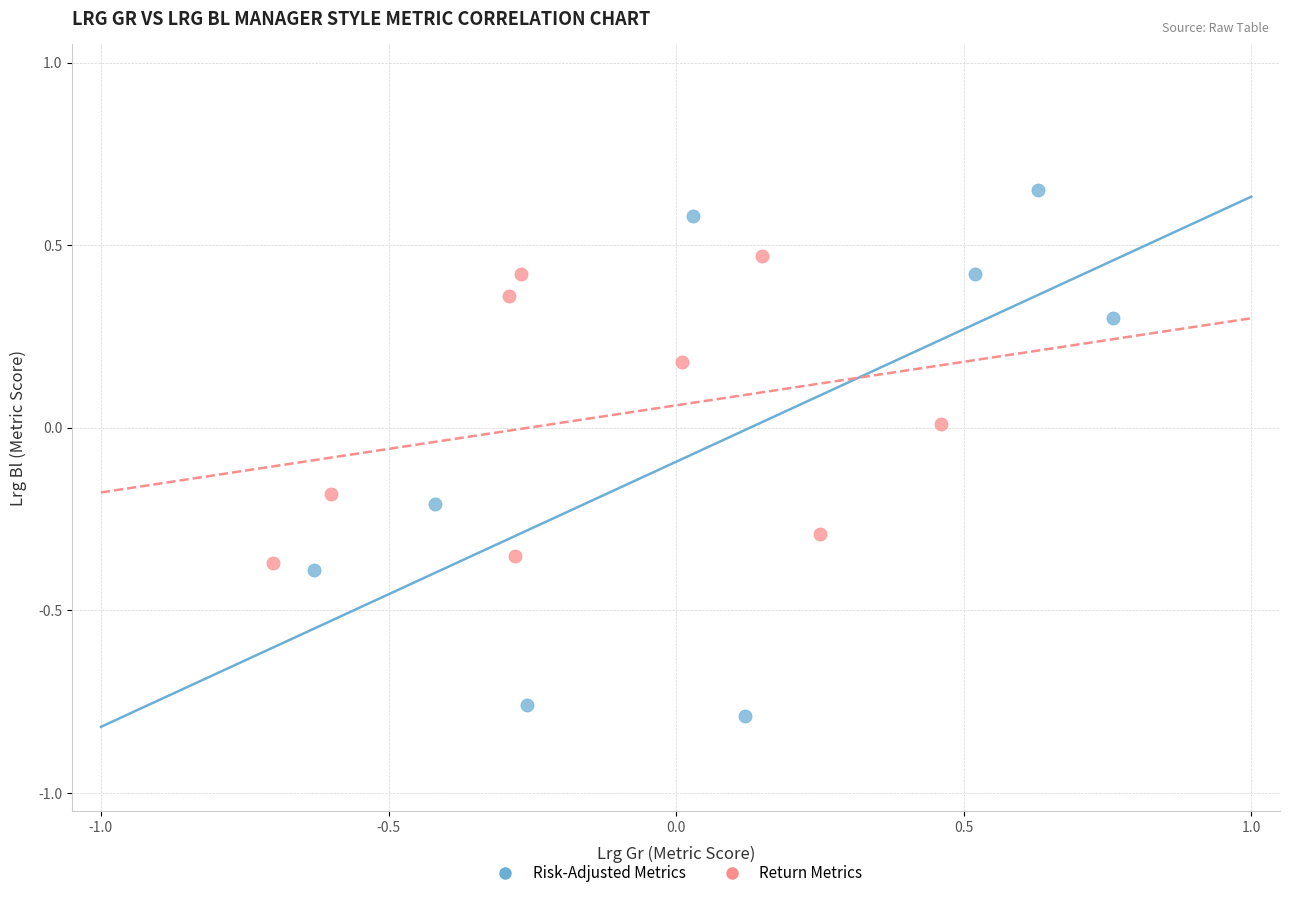

Which series contains the highest Y value?

Risk-Adjusted Metrics